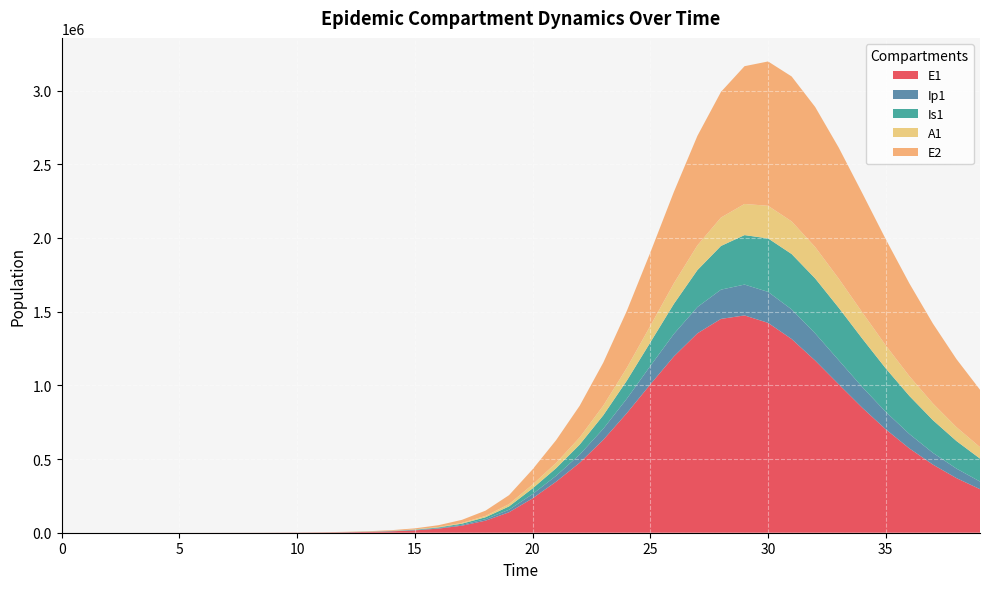

Reading right to left, transcribe all the data shown in this chart.

E1: 295579.0	370644.5	462234.1	572203.6	701292.2	848024.0	1007204.6	1168295.3	1314491.8	1423936.8	1474395.5	1450929.5	1353019.5	1196213.4	1006501.1	810932.9	630016.9	474672.7	346568.6	233393.7	138900.5	81783.6	47849.9	27892.4	16223.7	9424.7	5471.0	3174.6	1841.6	1068.2	619.5	359.3	208.4	120.8	70.1	40.6	23.4	13.2	6.4	0.0
Ip1: 51751.1	64508.8	79816.9	97783.7	118229.3	140496.7	163250.6	184352.4	200972.8	210098.5	209431.3	198348.0	178345.8	152601.8	124860.4	98300.4	74907.7	55433.3	39766.9	28948.5	17111.3	10034.7	5857.3	3409.7	1981.7	1150.7	667.8	387.4	224.7	130.3	75.6	43.8	25.4	14.7	8.5	4.9	2.7	1.4	0.5	0.0
Is1: 155627.3	187001.6	221626.4	258291.8	294971.2	328751.1	355976.3	372726.6	375657.8	363036.5	335561.5	296479.3	250787.9	203843.8	160049.1	122168.4	91386.7	67872.3	51556.9	38443.9	22546.3	13161.3	7661.7	4453.1	2585.8	1500.7	870.7	505.2	293.1	170.1	98.8	57.5	33.6	19.8	11.9	7.5	5.1	4.1	4.1	5.0
A1: 77632.3	94327.4	113304.1	134188.4	156191.2	177999.3	197735.5	213069.3	221560.6	221250.3	211349.7	192713.5	167760.8	139790.7	112023.7	86854.0	65588.0	48621.8	35882.1	26439.5	15566.2	9107.3	5308.8	3087.9	1793.8	1041.3	604.2	350.5	203.2	117.8	68.3	39.5	22.8	13.1	7.4	4.1	2.1	1.0	0.3	0.0
E2: 389521.6	461673.0	542157.5	629356.0	720080.6	809125.1	889037.7	950447.7	983327.4	979338.6	934772.0	852762.1	743254.9	620276.5	497806.1	386382.9	291730.4	215170.8	154677.6	102966.0	60766.9	35603.1	20770.6	12087.2	7023.7	4077.9	2366.4	1372.9	796.3	461.9	267.9	155.3	90.1	52.2	30.3	17.6	10.1	5.7	2.8	0.0